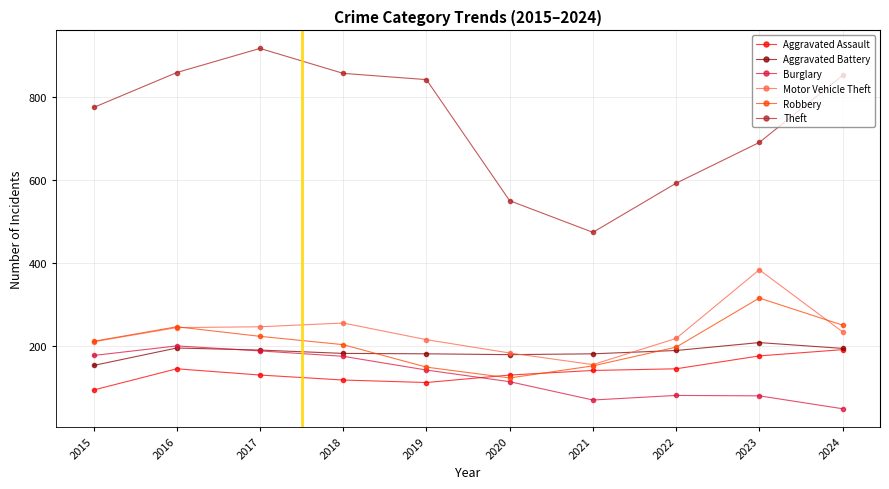

True or false: Theft has a value of 592 at 2022.

True